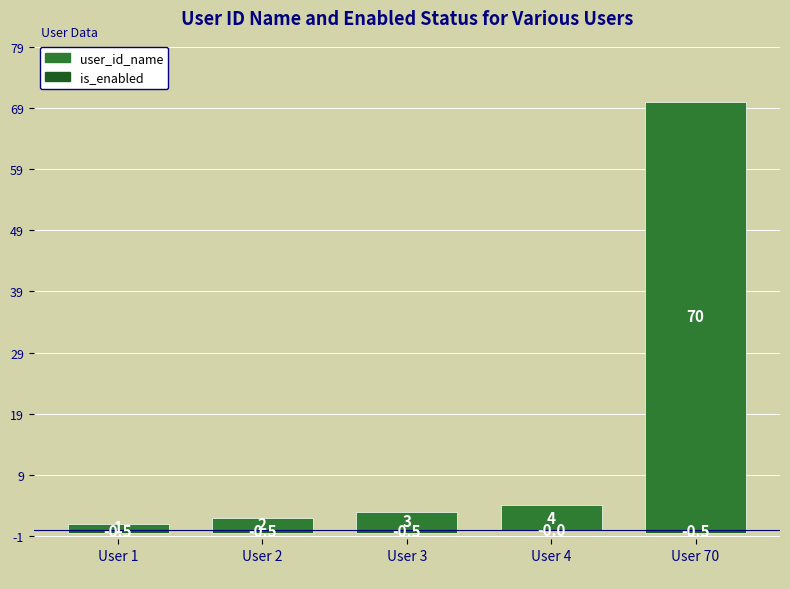

At which category is the sum across all series the highest?

User 70
